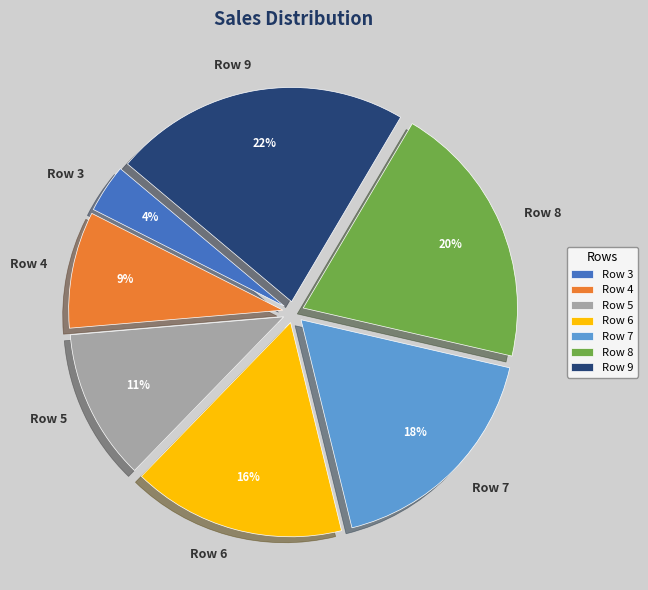

What is the ratio of the value at Row 6 to the value at Row 8?

0.8